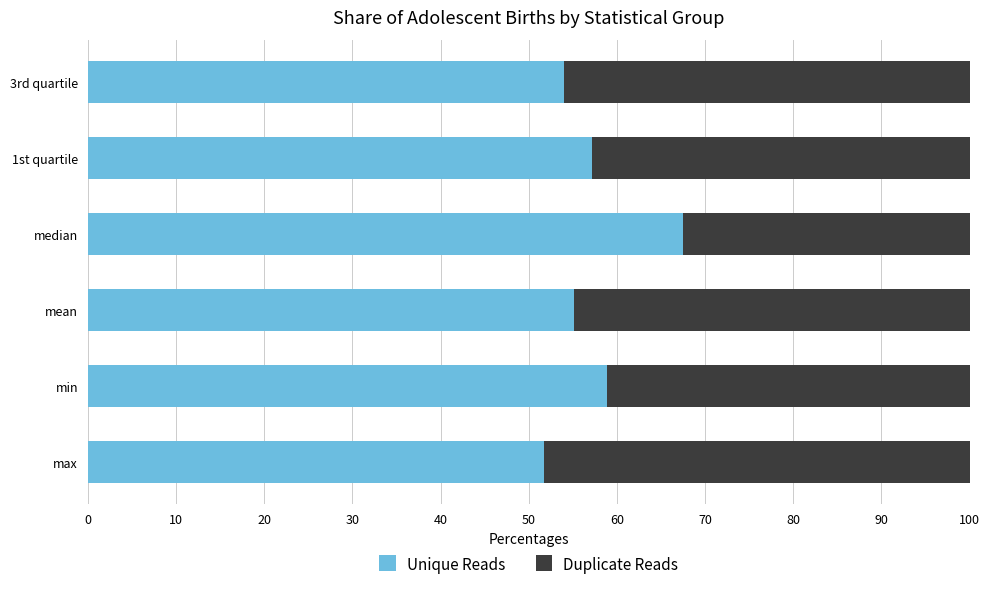

What is the difference between the maximum and minimum values in the Unique Reads series?

15.7